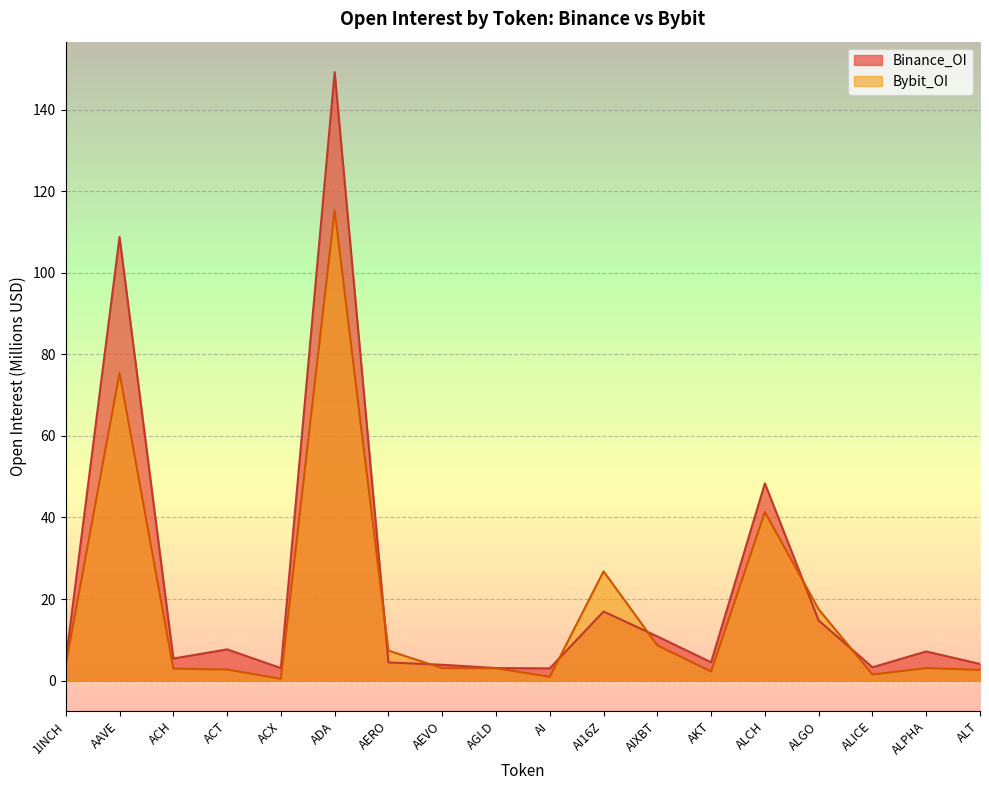

How many lines are shown in the chart?

2